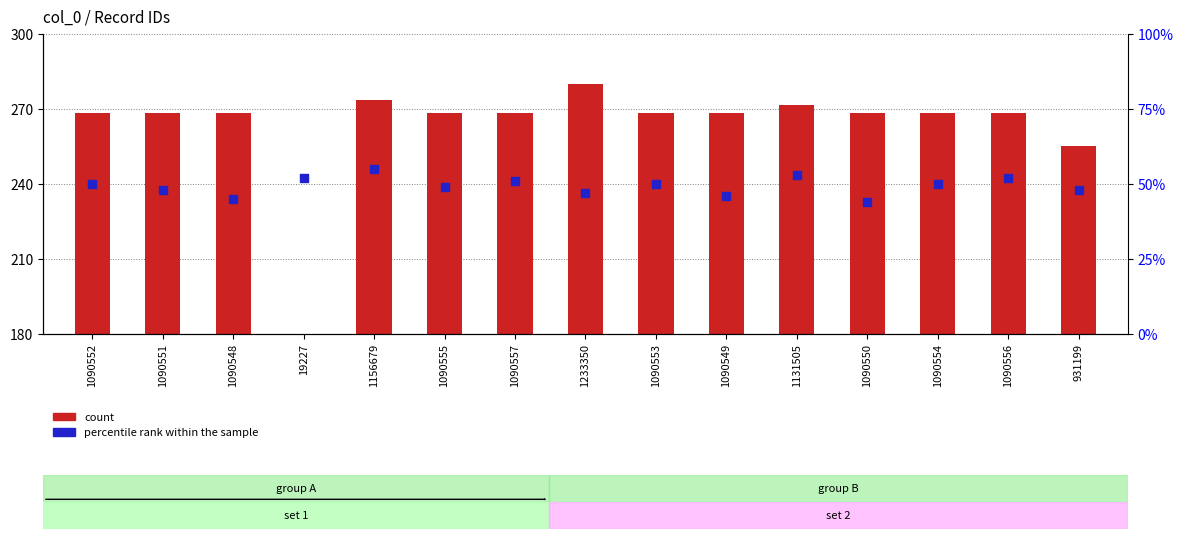

Which series reaches the minimum Y coordinate?

count